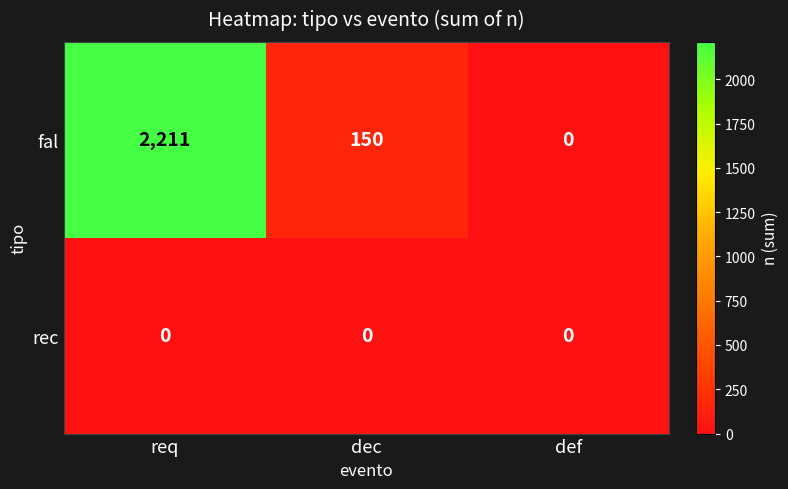

What is the difference between the maximum and minimum values in the fal series?

2211